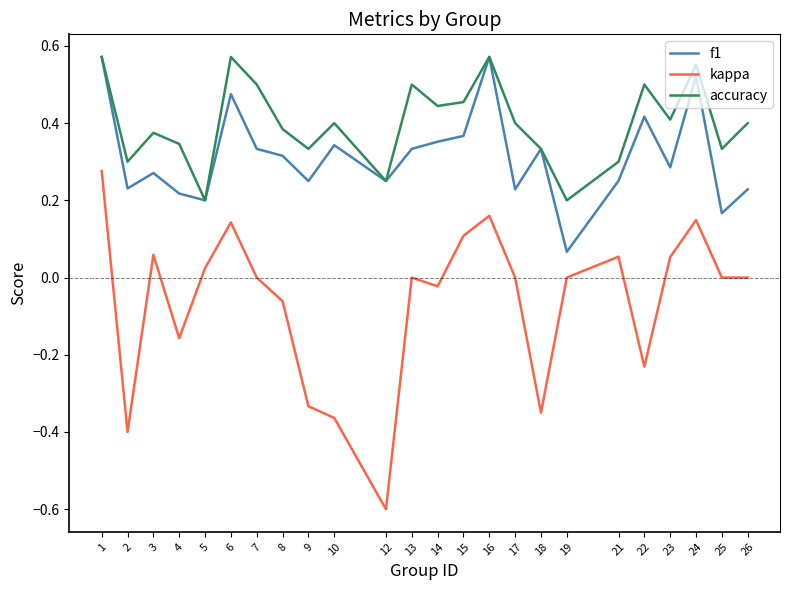

What is the sum of all f1 values?

7.6